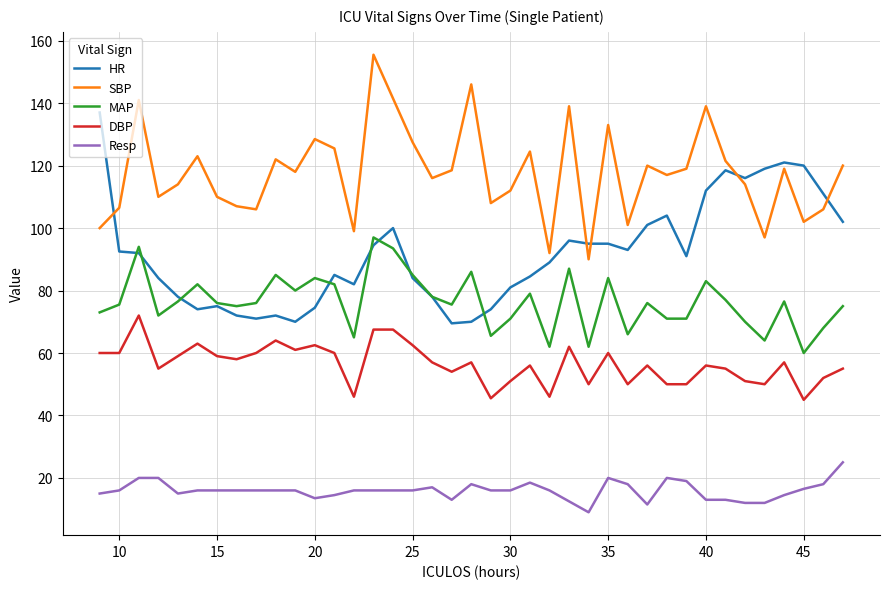

Rank the series by their maximum value, from lowest to highest.

Resp, DBP, MAP, HR, SBP